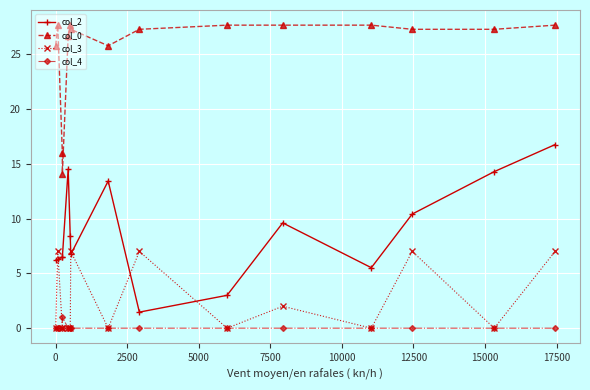

What is the maximum value shown in the chart?

27.6